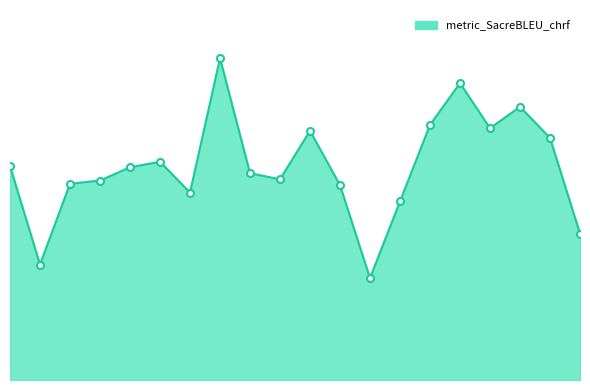

What is the maximum value for metric_SacreBLEU_chrf_line?

0.8